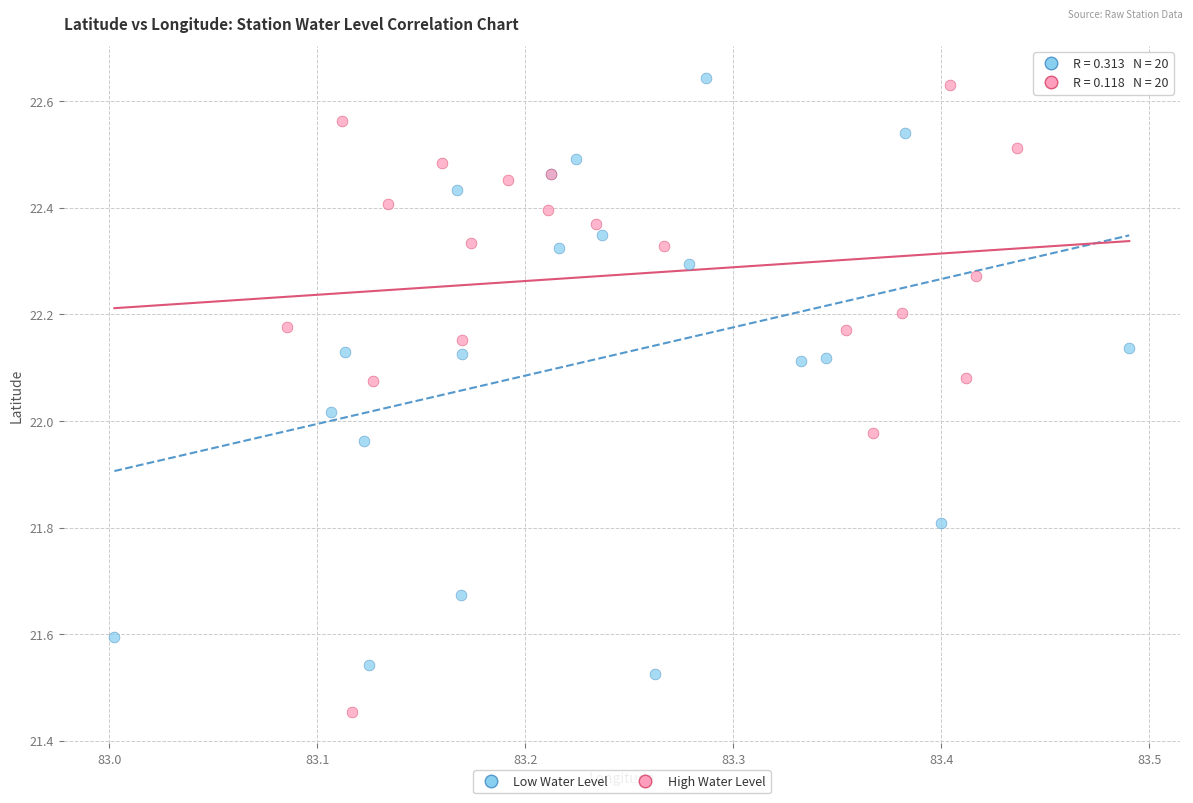

Which series reaches the minimum Y coordinate?

High Water Level